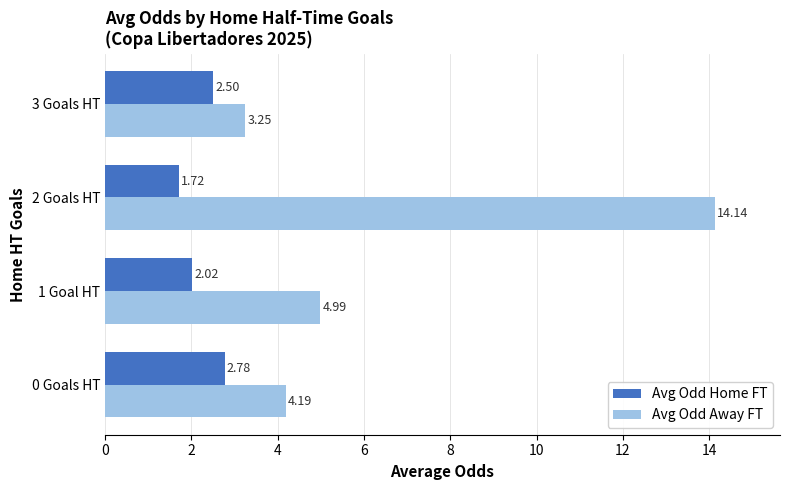

Rank the series at 3 Goals HT from lowest to highest value.

Avg Odd Home FT, Avg Odd Away FT